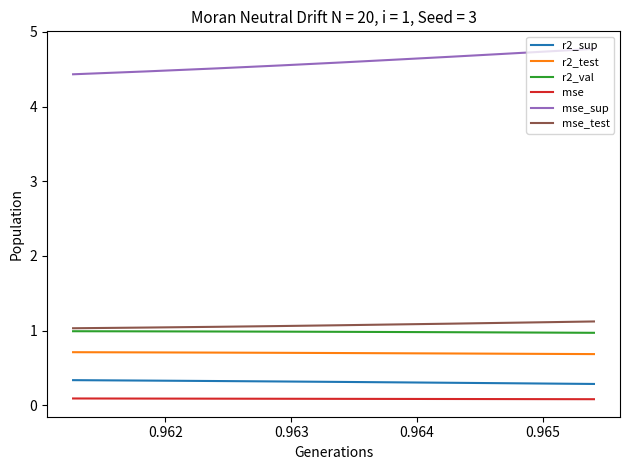

Which series has the largest range (max minus min)?

mse_sup